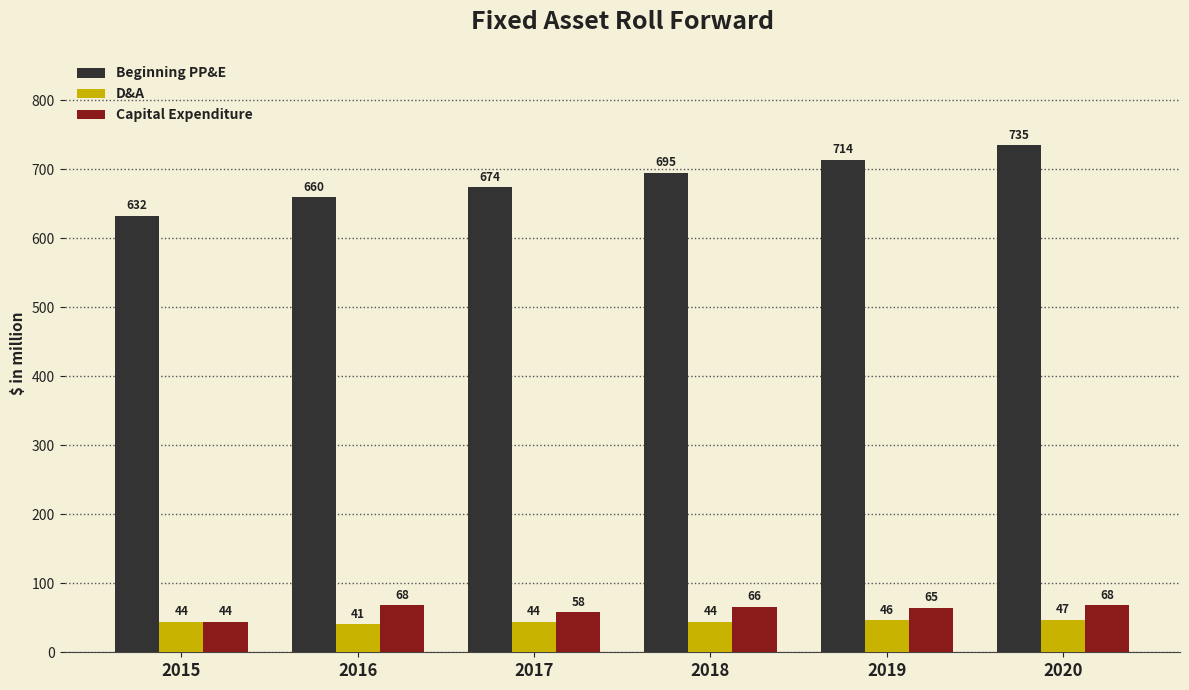

How many values in the Beginning PP&E series exceed 695?

3